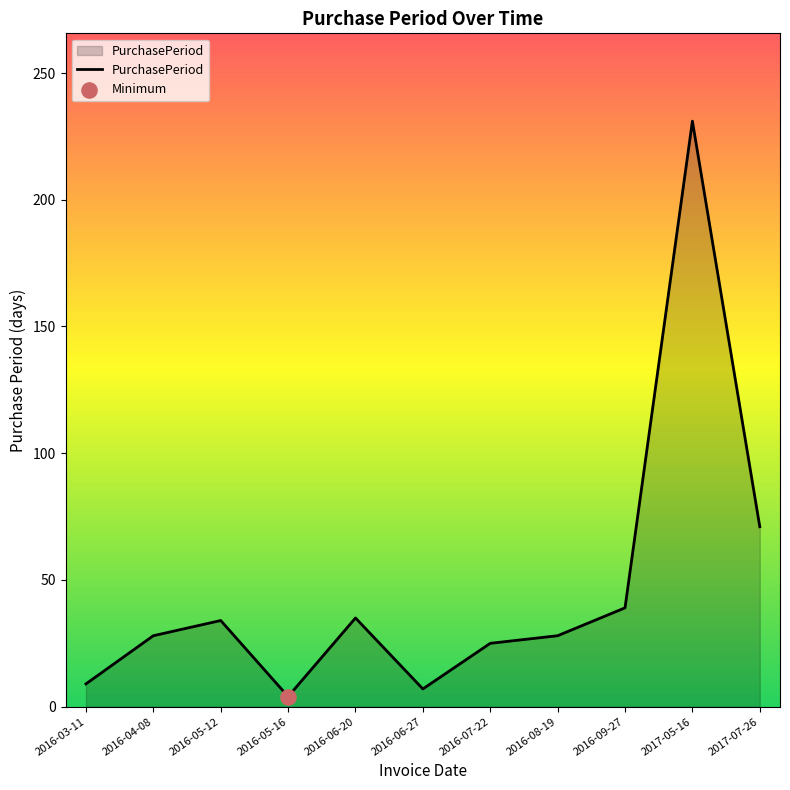

Between 2016-05-16 and 2016-04-08, which is larger?

2016-04-08